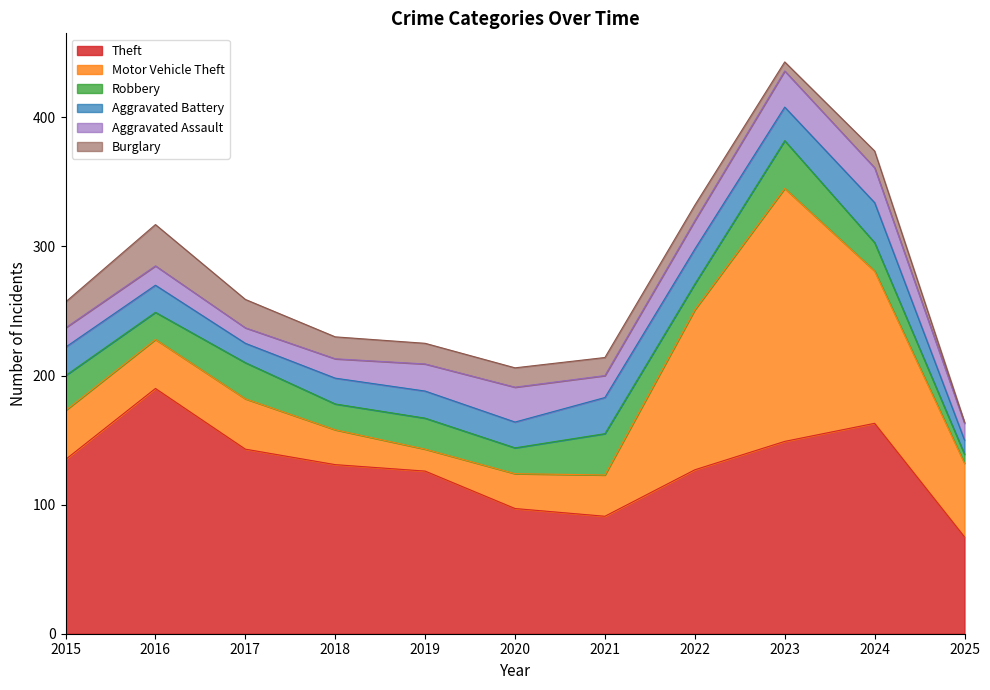

Which category has the lowest value across all series?

2025